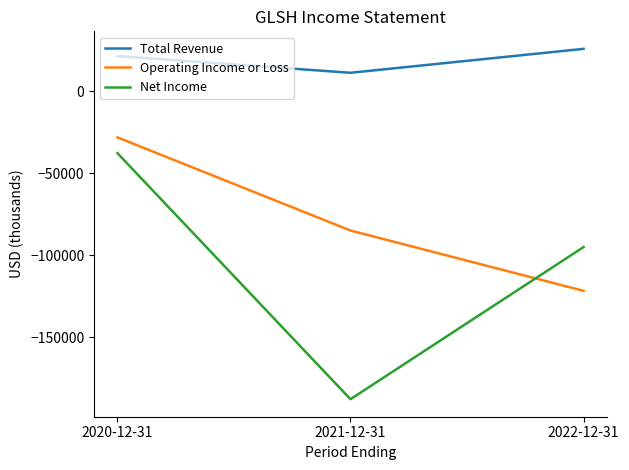

Which series has the largest total across all categories?

Total Revenue